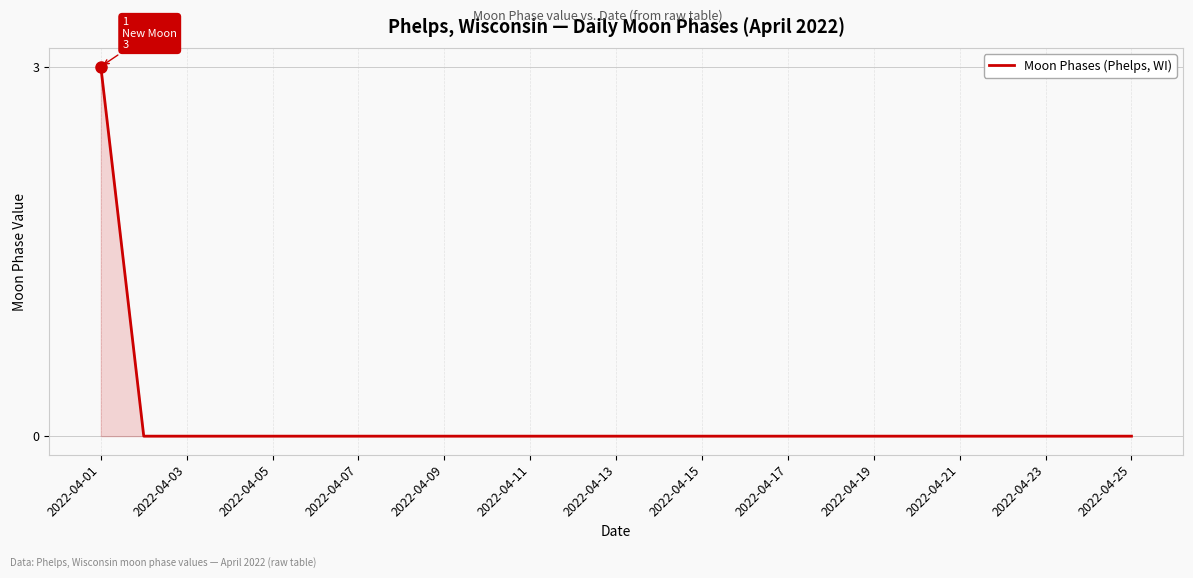

What is the difference between the maximum and minimum values?

3